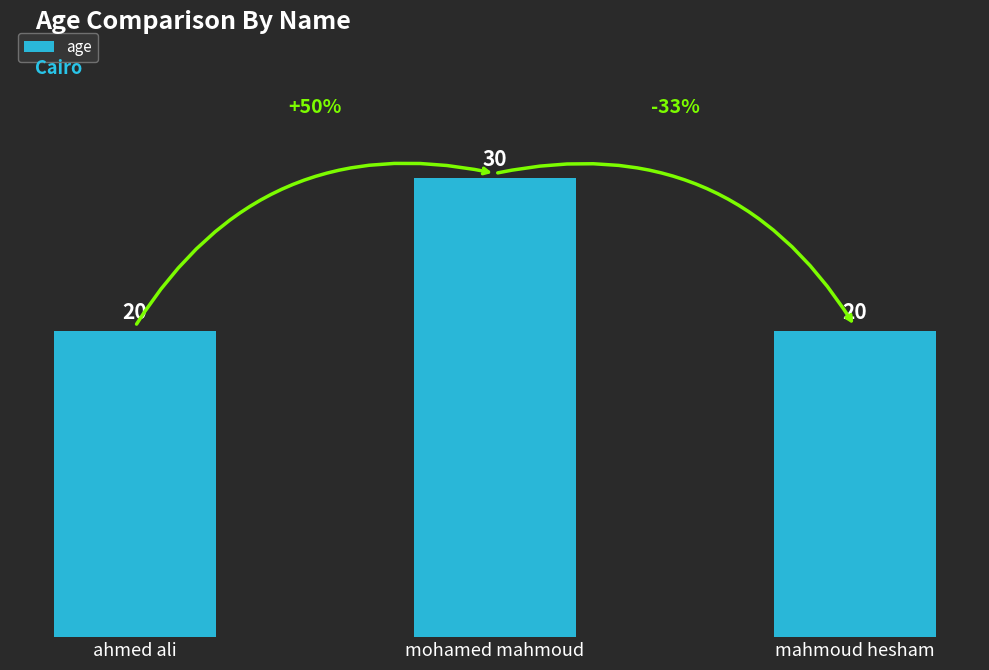

Is it true that the value at mahmoud hesham is 31?

False